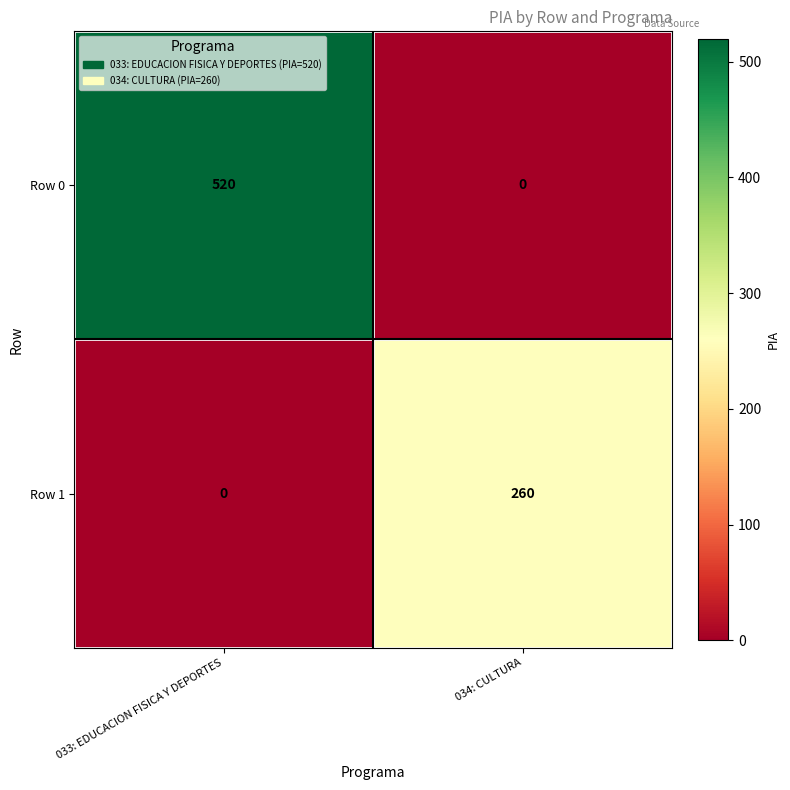

Rank the series at 033: EDUCACION FISICA Y DEPORTES from highest to lowest value.

Row 0, Row 1